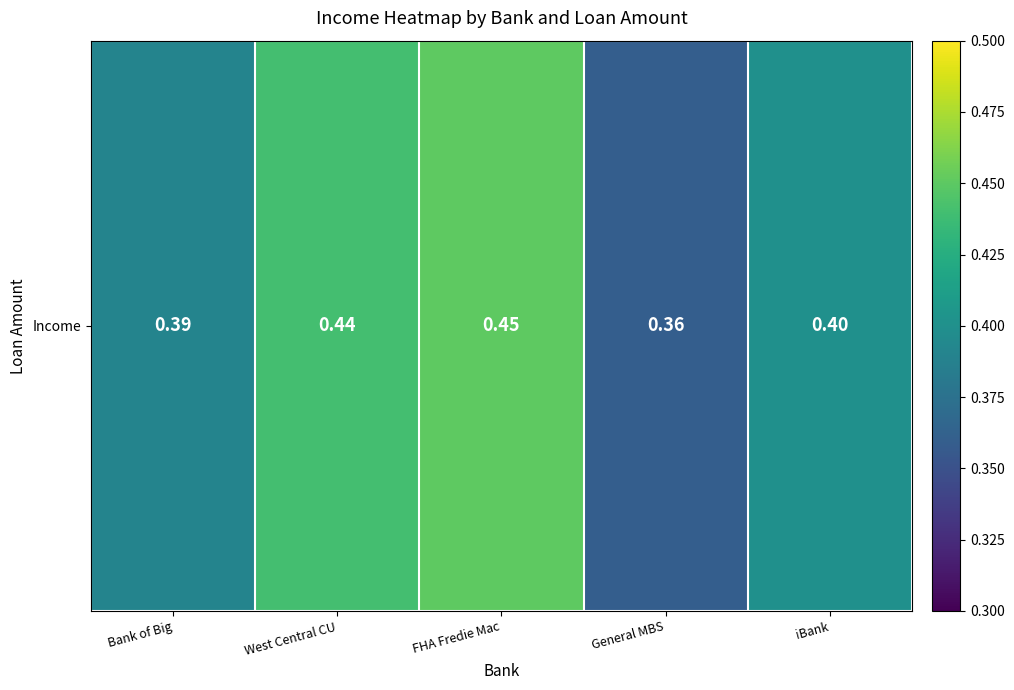

List the labels in order of value, largest first.

FHA Fredie Mac, West Central CU, iBank, Bank of Big, General MBS